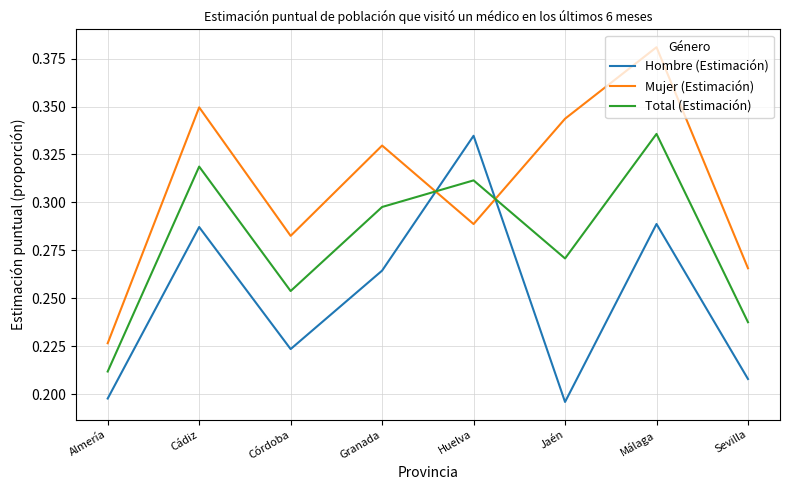

What is the spread (max minus min) of values at Málaga?

0.1